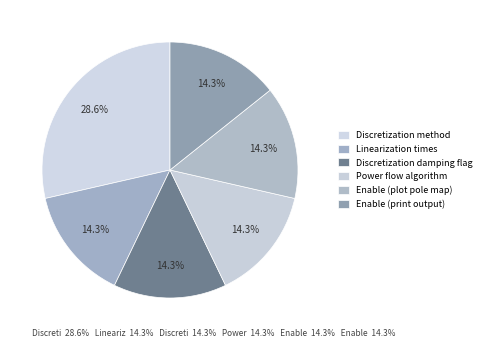

True or false: Enable (plot pole map) accounts for 25% of the total.

False